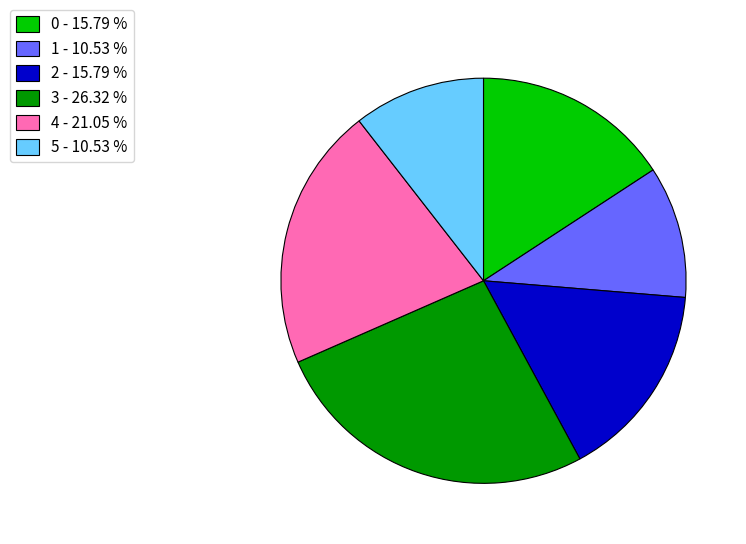

What is the ratio of the value at 0 to the value at 5?

1.5